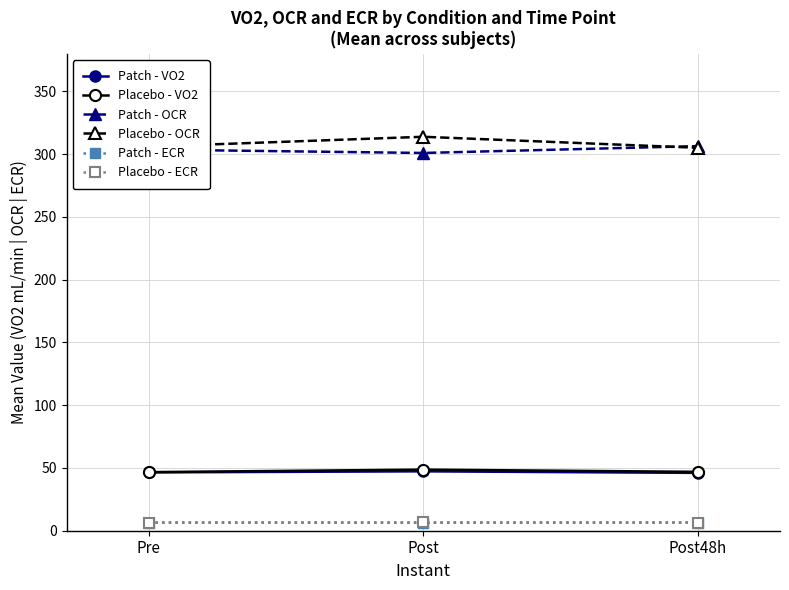

What is the difference between the highest and lowest values at Pre?

299.5